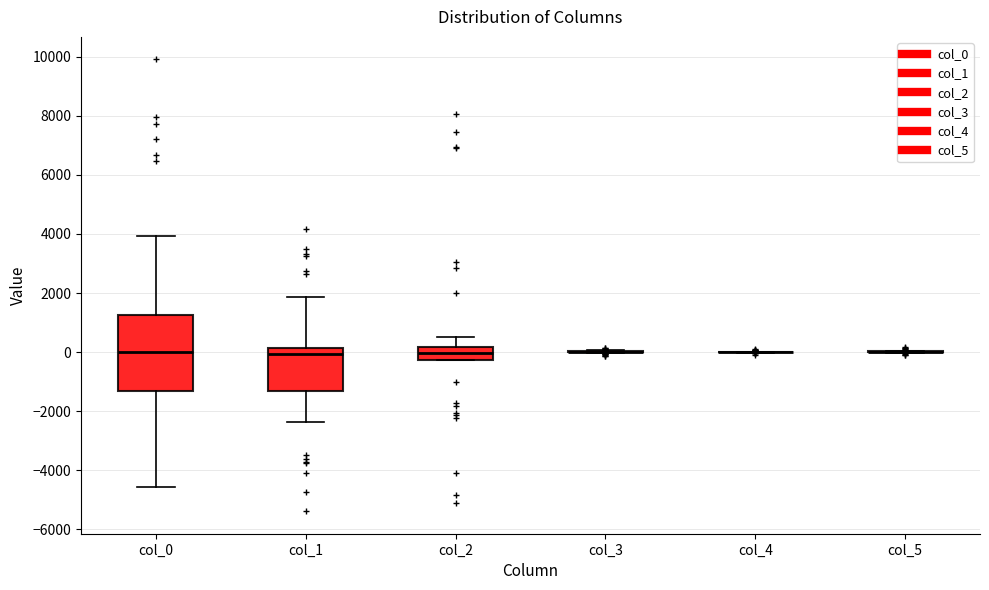

Reading left to right, read every box against the y-axis: the position of its median line, the range the box covers, and the ends of its whiskers. The values are not printed on the chart, so give them approximately, as read against the axis.

col_0: median 0, box -1400 to 1200, whiskers -4600 to 4000
col_1: median 0, box -1200 to 200, whiskers -2400 to 1800
col_2: median 0, box -200 to 200, whiskers -200 to 600
col_3: box collapsed to a line at 0, whiskers 0 to 0
col_4: box collapsed to a line at 0, whiskers 0 to 0
col_5: box collapsed to a line at 0, whiskers 0 to 0